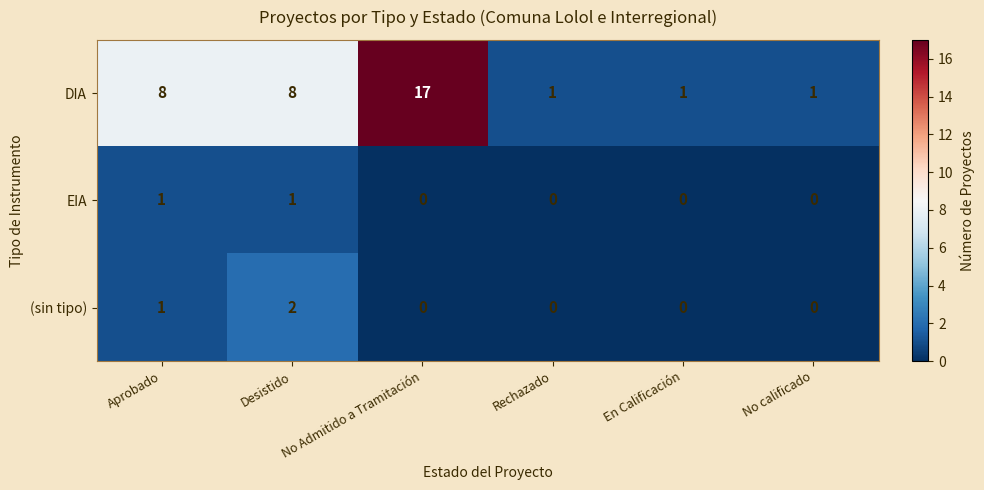

Which series has the largest range (max minus min)?

DIA